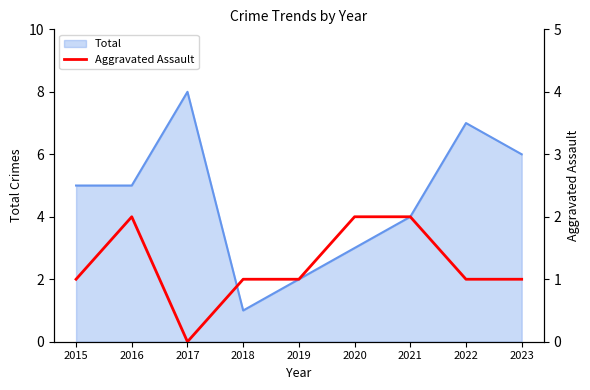

Is it true that the value at 2015 is 1?

False